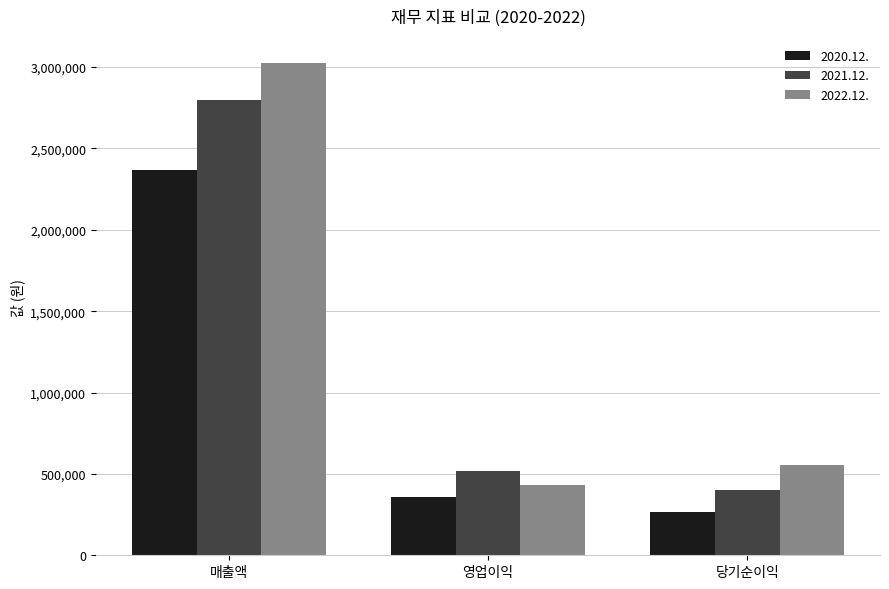

What is the average value of the 2022.12. series?

1337540